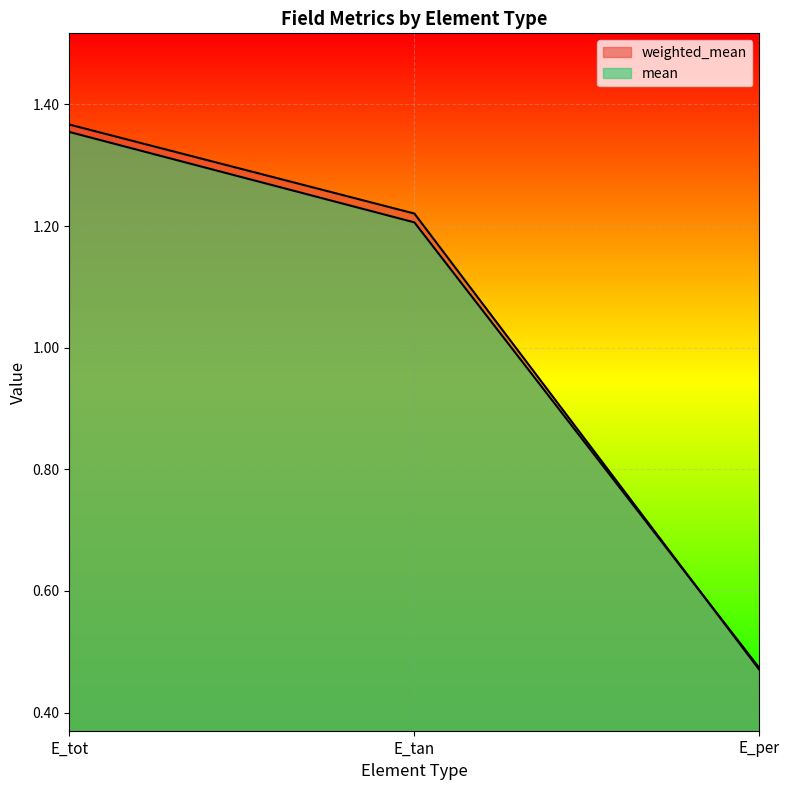

What position from the right is E_per?

1